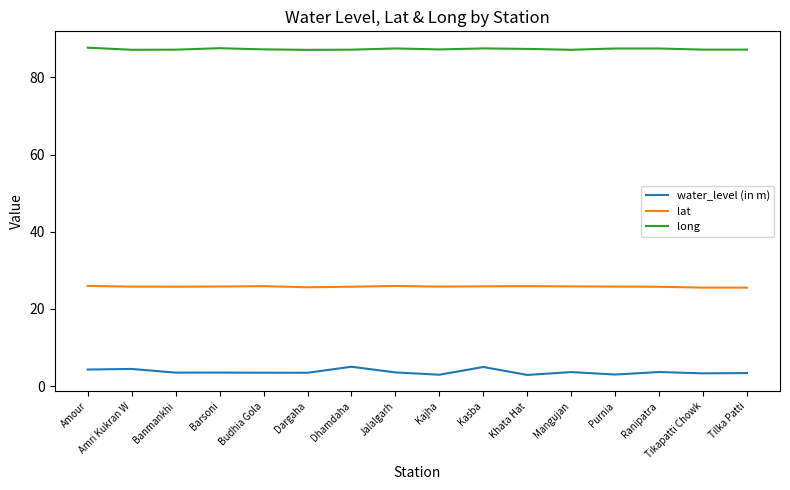

Which series has the widest spread of values?

water_level (in m)